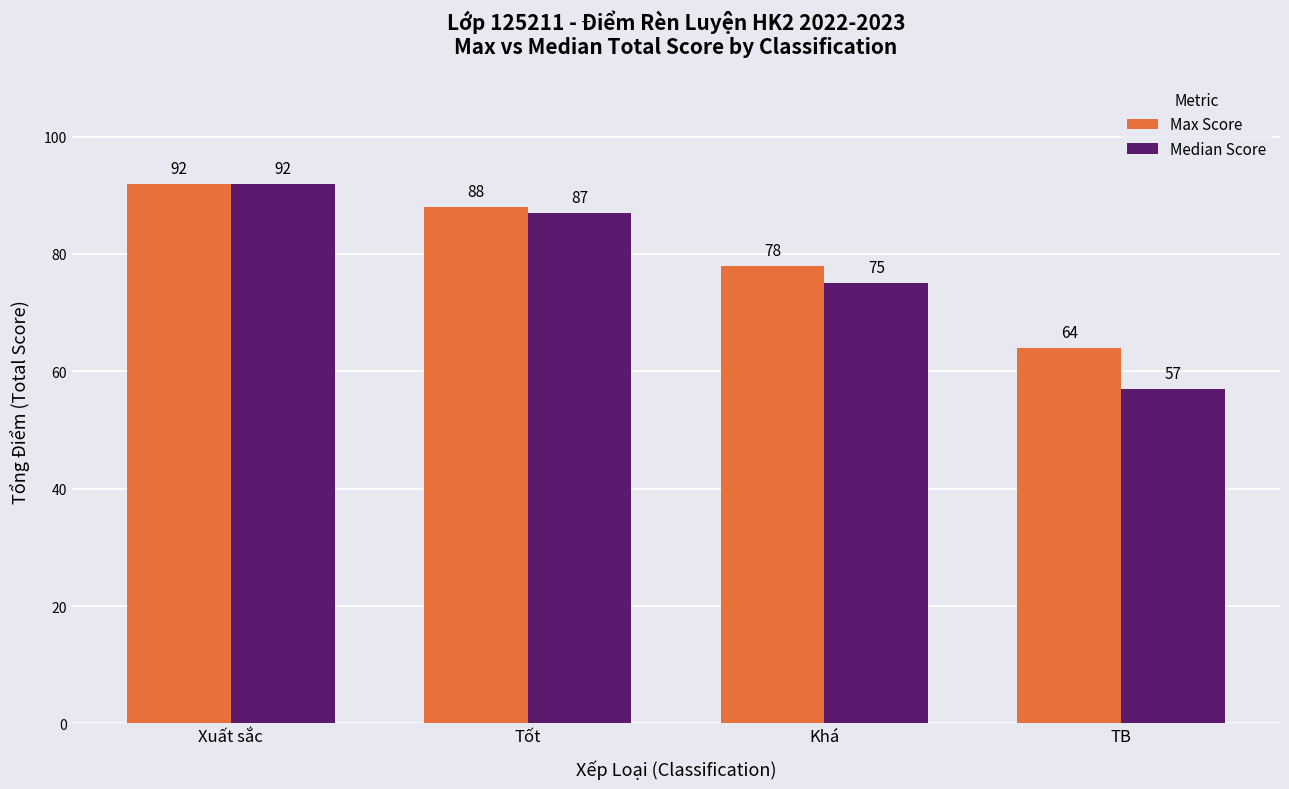

What are all the series names shown in the legend?

Max Score, Median Score